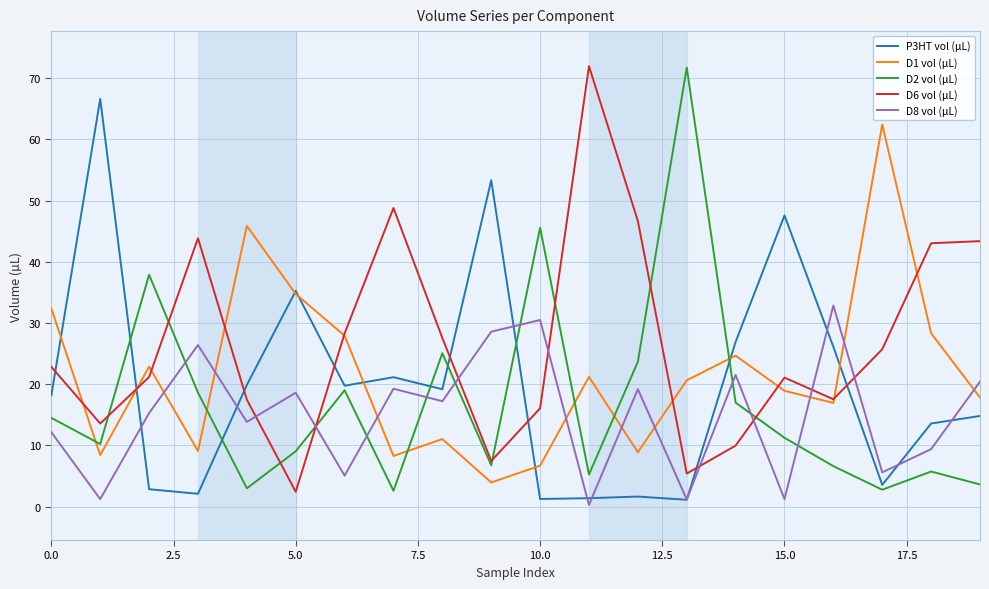

True or false: D2 vol (µL) and D8 vol (µL) intersect in this chart.

True